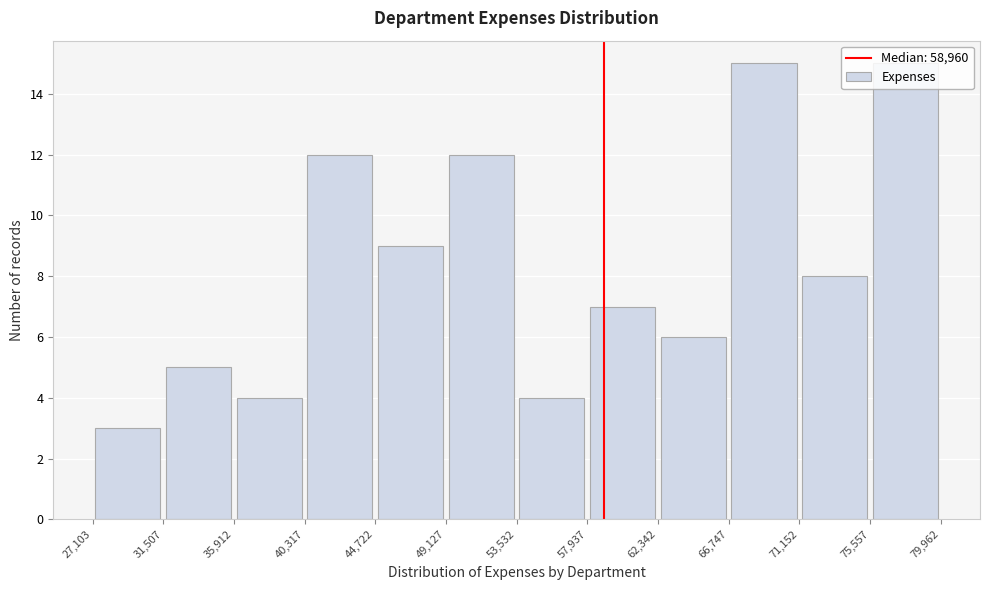

Reading left to right, list every bar in this chart as the range it spans on the x-axis followed by its height. The values are not printed on the chart, so give them approximately, as read against the axis.

27,103 to 31,507: 3
31,507 to 35,912: 5
35,912 to 40,317: 4
40,317 to 44,722: 12
44,722 to 49,127: 9
49,127 to 53,532: 12
53,532 to 57,937: 4
57,937 to 62,342: 7
62,342 to 66,747: 6
66,747 to 71,152: 15
71,152 to 75,557: 8
75,557 to 79,962: 15